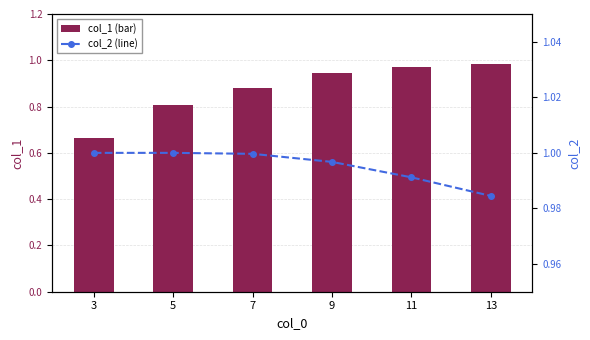

What is the difference between the maximum and minimum values in the col_1 (bar) series?

0.3